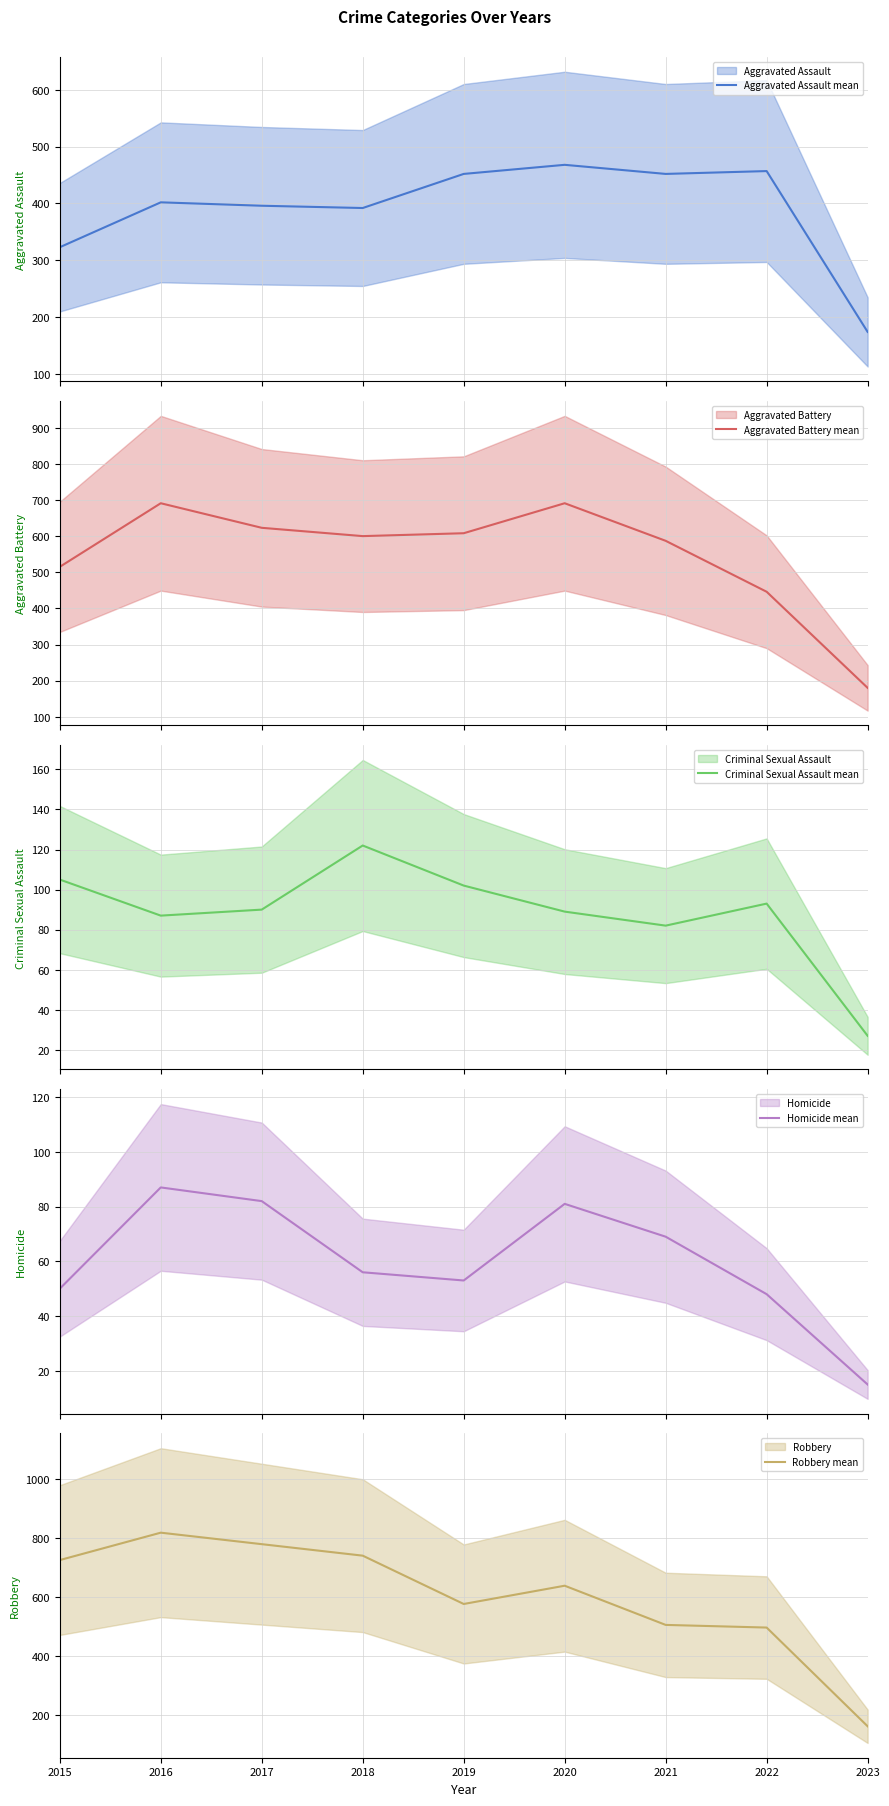

Where is the first local minimum for Aggravated Assault (mean)?

2018